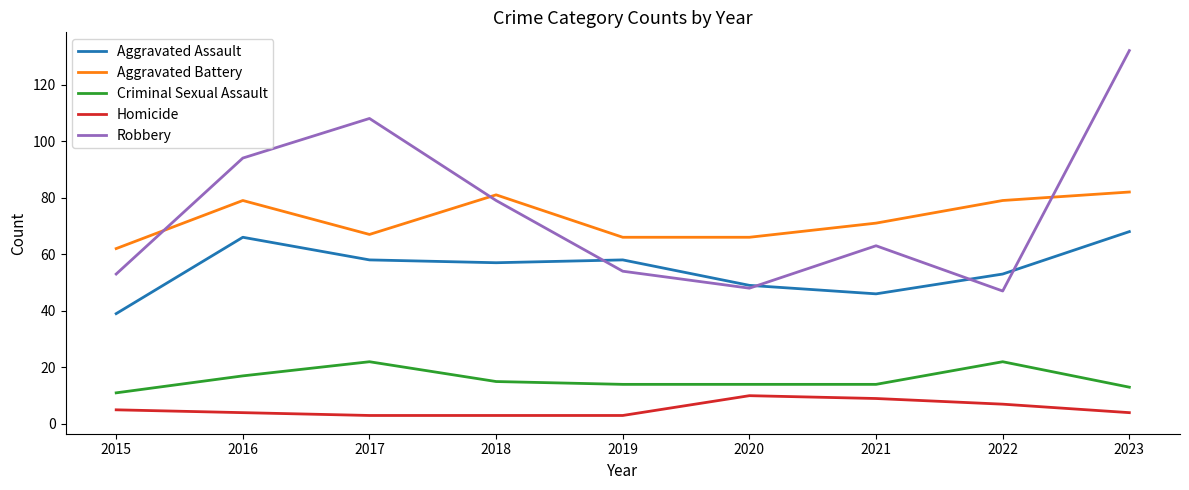

True or false: Homicide and Robbery intersect in this chart.

False